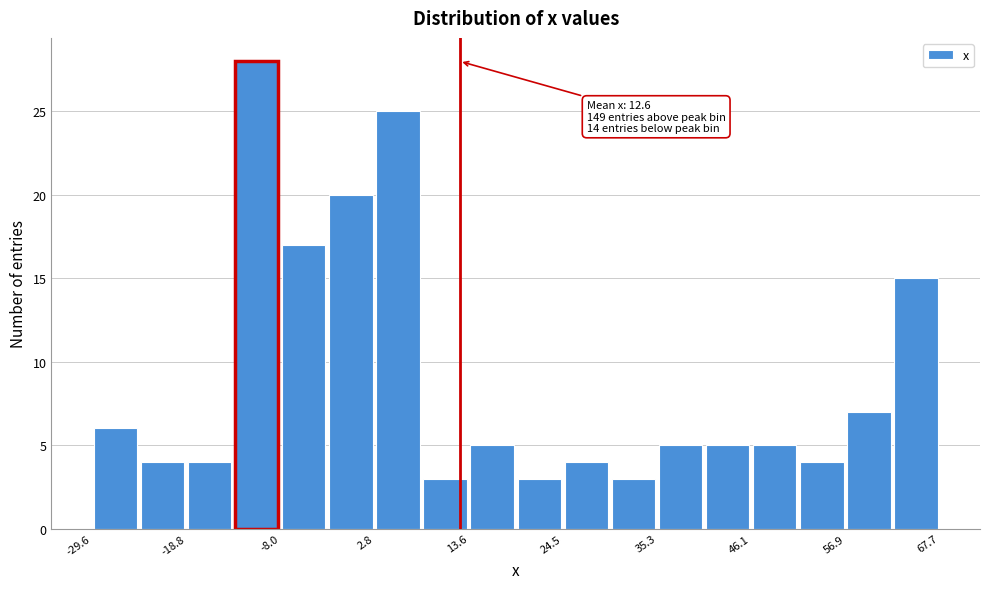

Around what value on the x-axis is the tallest bar? Give the approximate position of its centre, as read against the axis.

-10